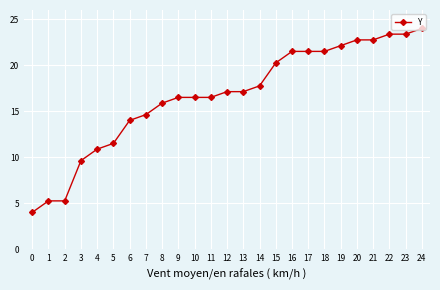

What is the minimum value shown in the chart?

4.0